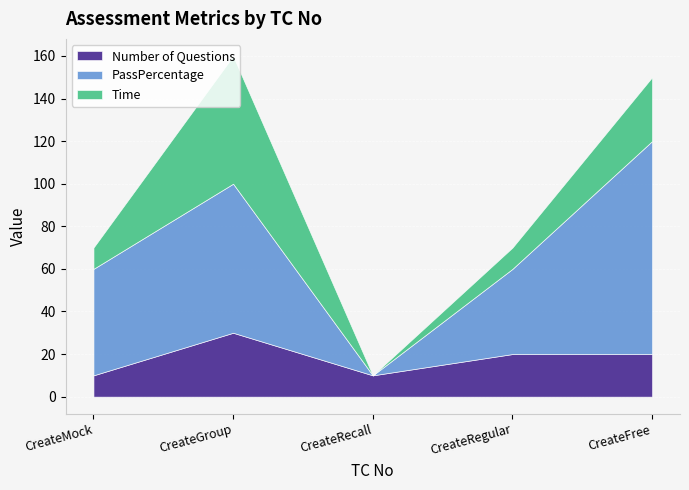

The value of Number of Questions at 3 is 10. True or false?

True